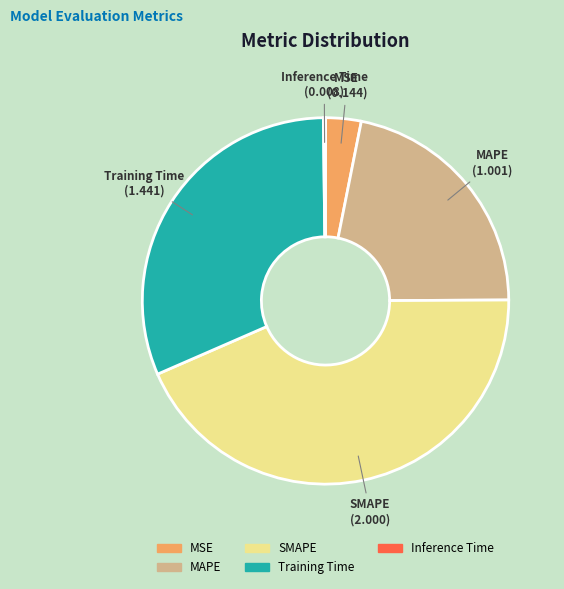

Which category has the biggest portion of the pie?

SMAPE